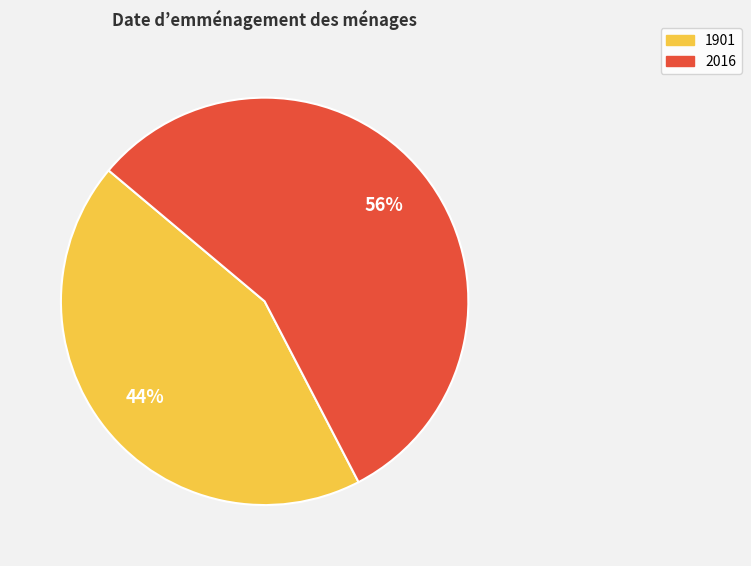

What percentage is the 2016 slice, to the nearest percent?

56%